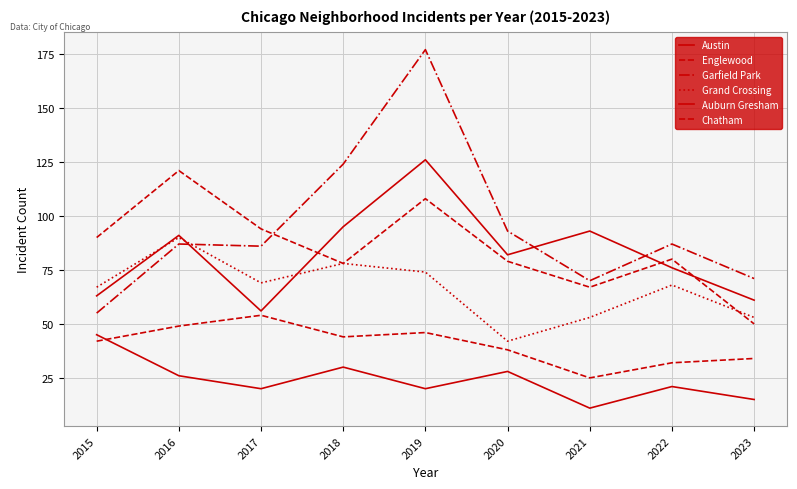

Which has a higher value, 2018 or 2019?

2019